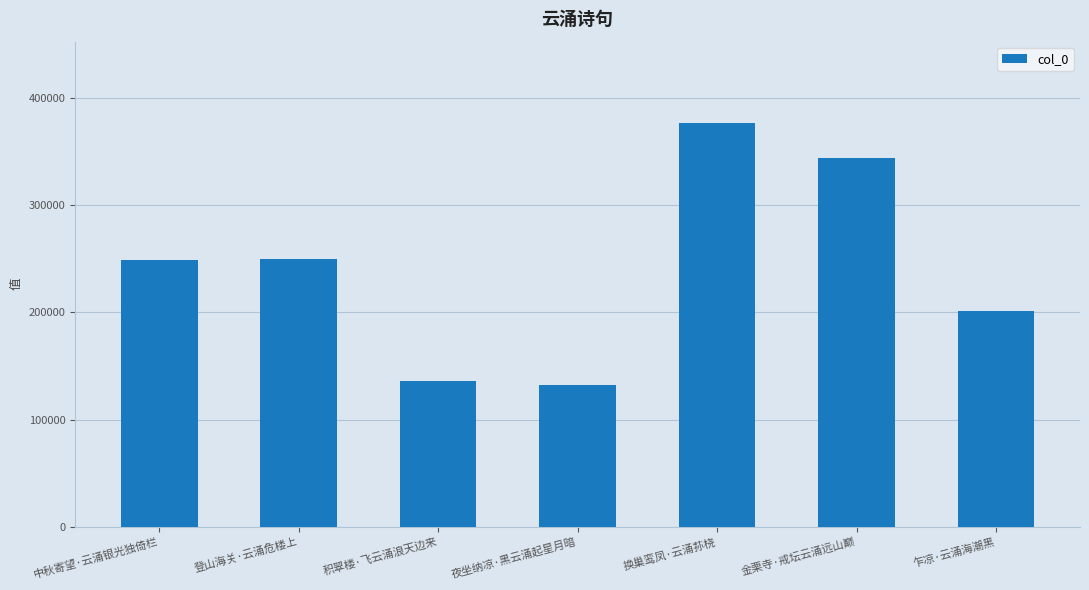

What is the greatest value displayed?

377334